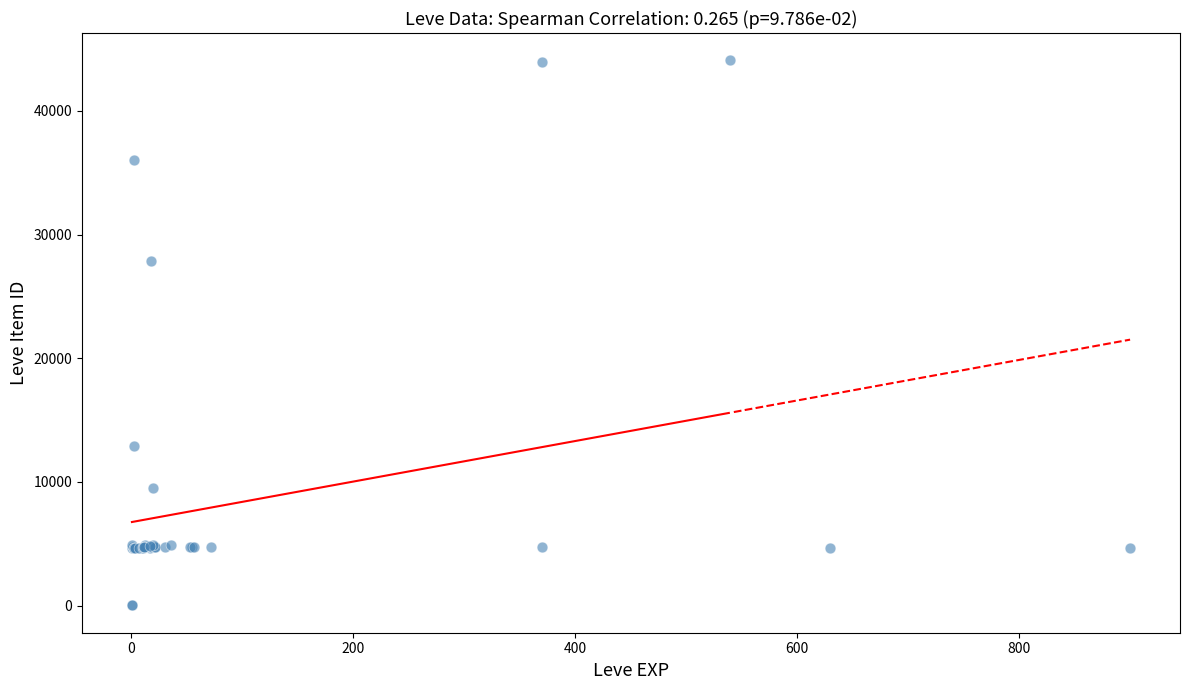

What Y value in the scatter plot is closest to 22048?

27884